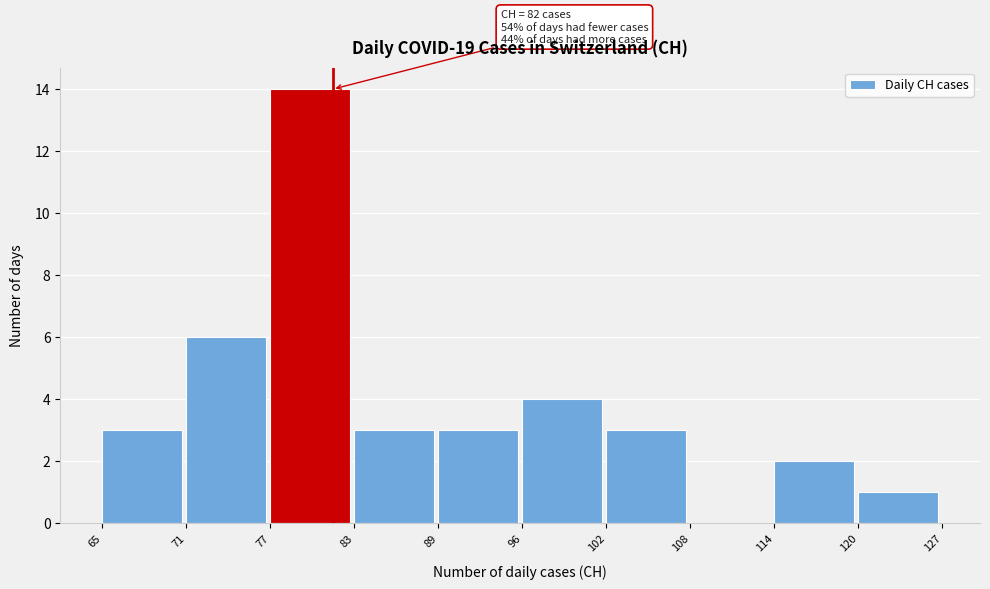

Reading left to right, what are all the values shown in this chart?

65=3	71=6	77=14	83=3	89=3	96=4	102=3	108=0	114=2	120=1